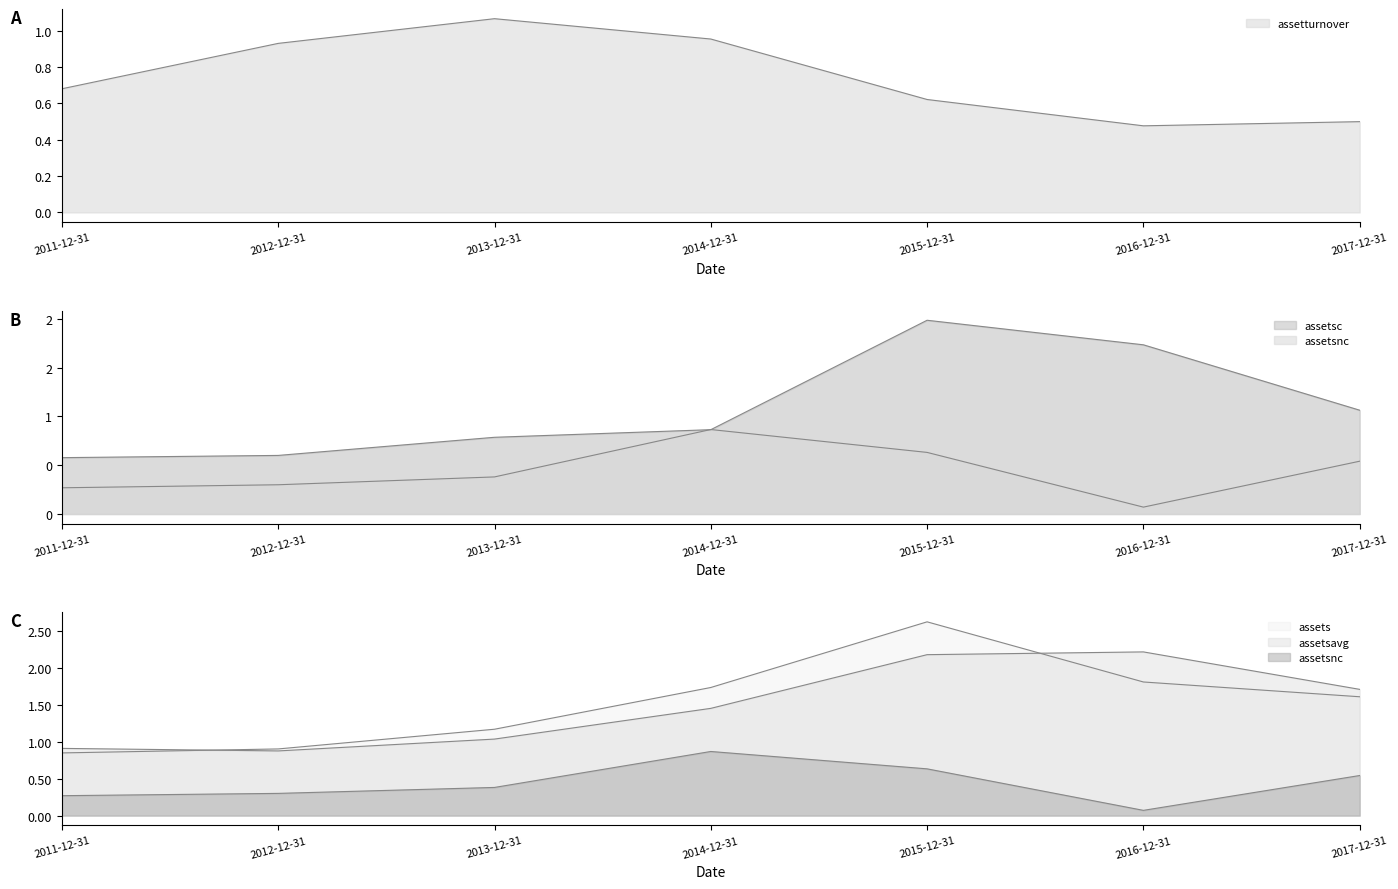

What is the approximate value of assetsavg at 2011-12-31?

0.9